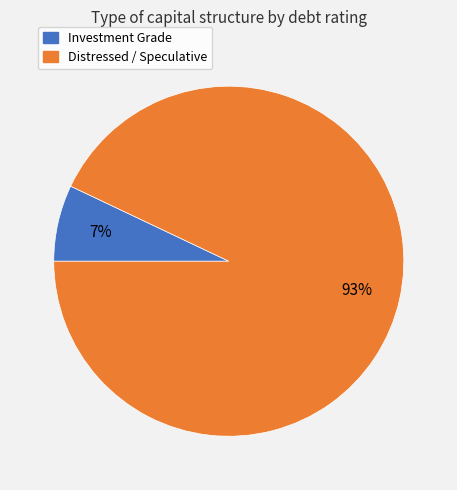

Is there a majority slice in this chart?

Yes